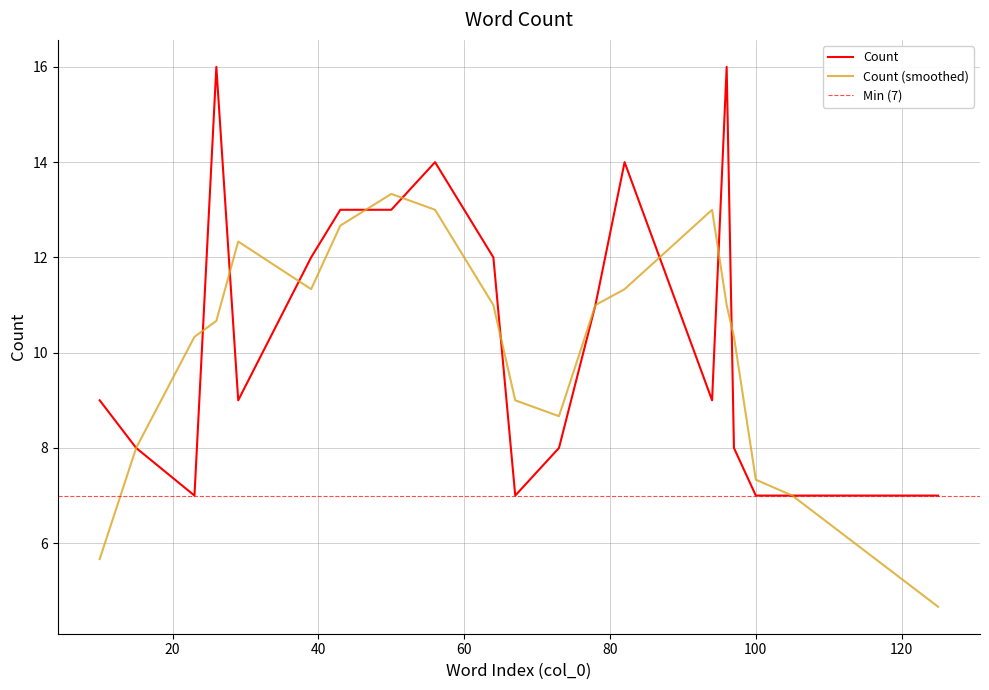

Does the chart display data point markers on the line(s)?

No